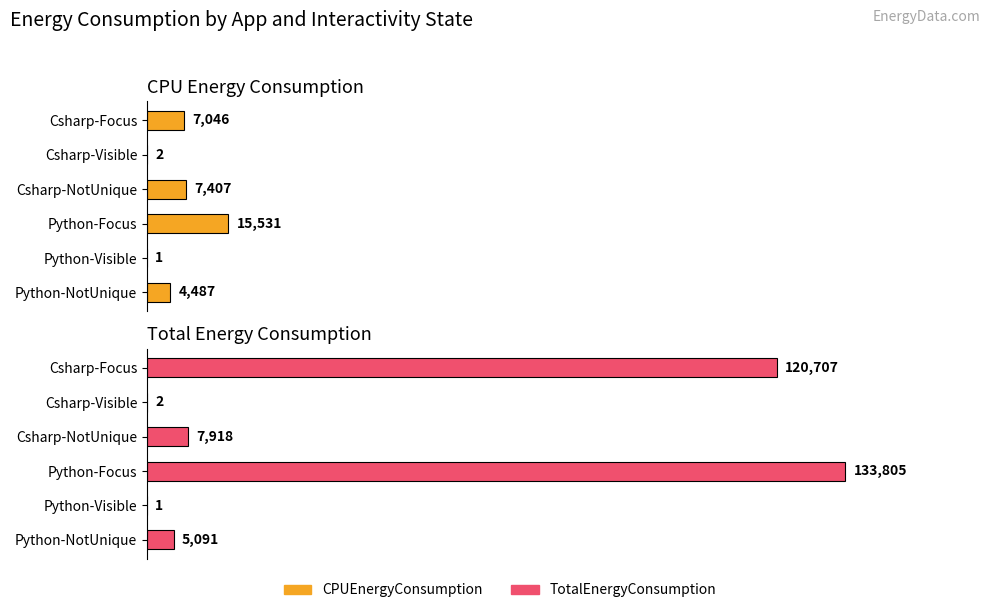

Count the number of categories in the chart.

6